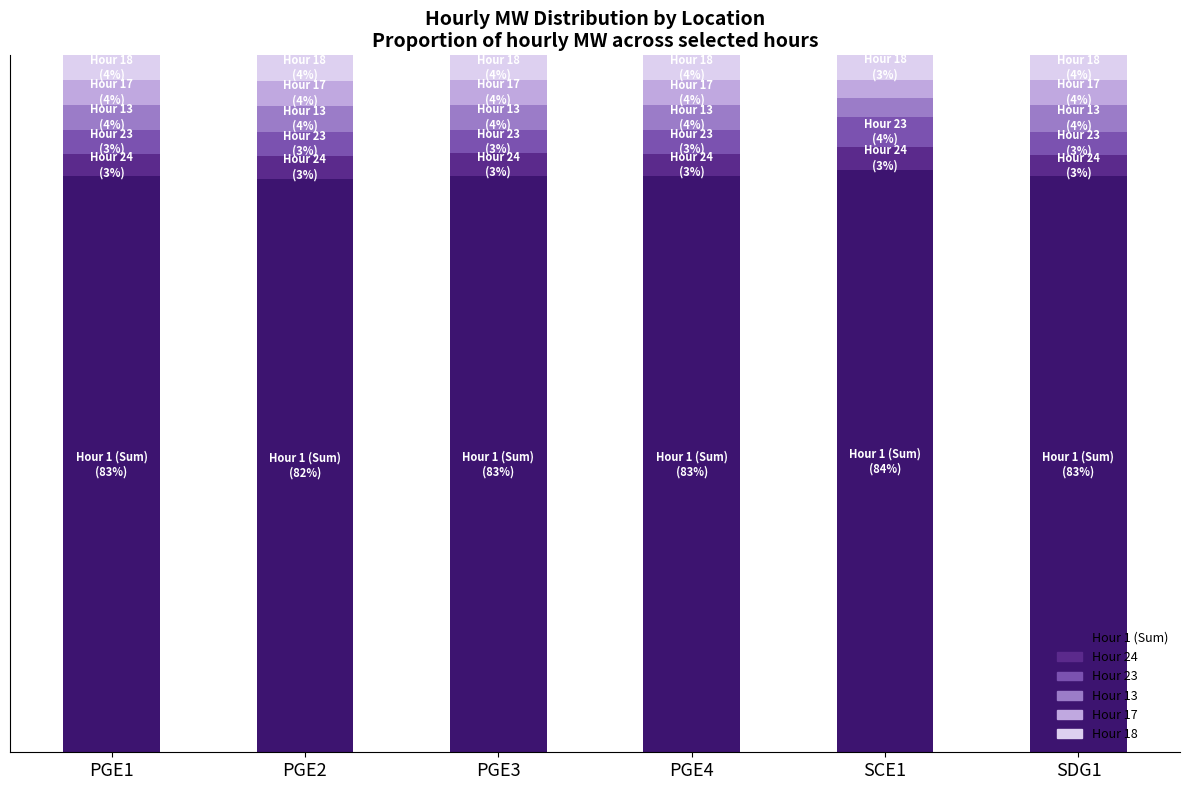

What is the label of the 2nd bar from the left?

PGE2